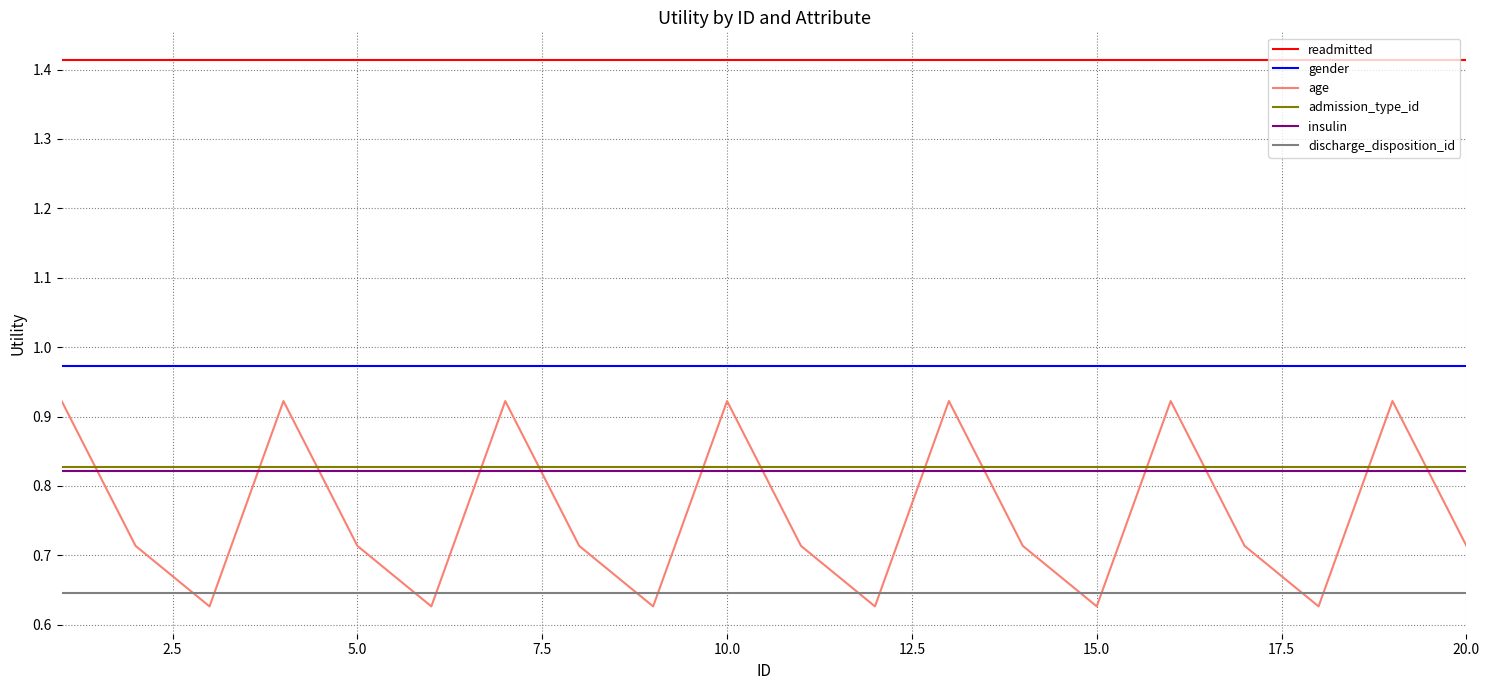

True or false: readmitted and insulin intersect in this chart.

False